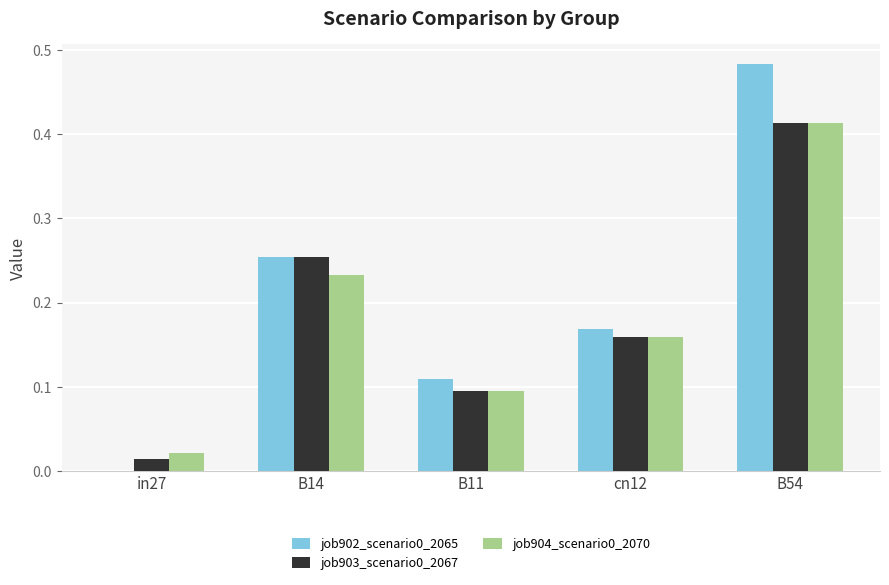

Is the value of job903_scenario0_2067 at B54 greater than the value of job904_scenario0_2070 at B11?

Yes